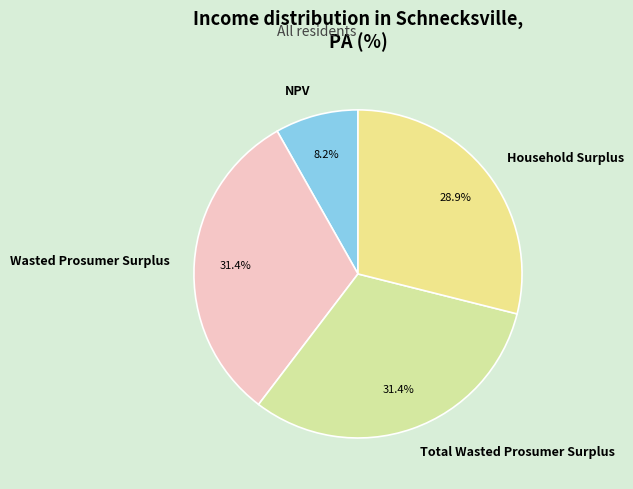

To the nearest percent, what is the average slice percentage?

25%